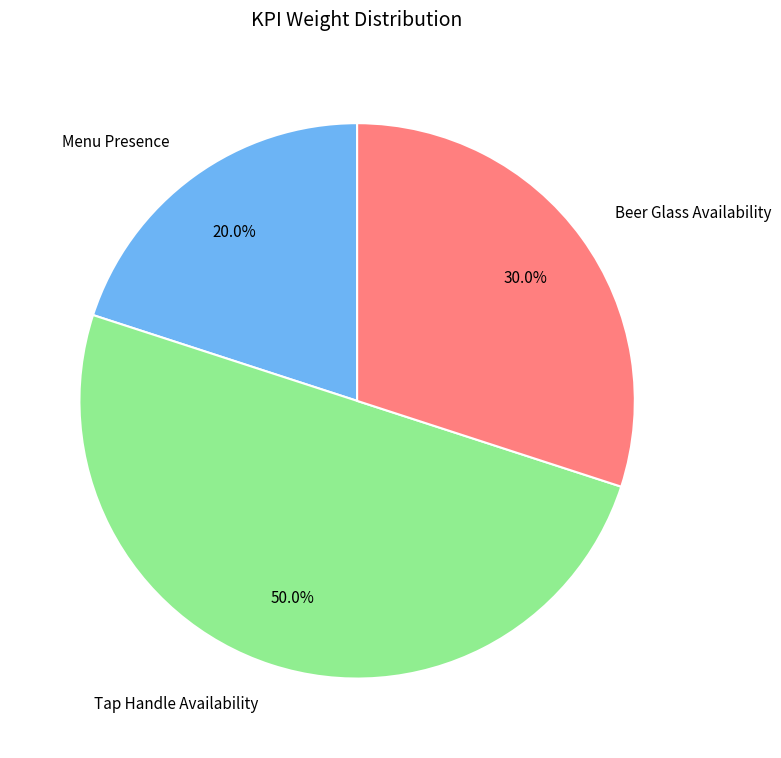

Which category has the biggest portion of the pie?

Tap Handle Availability